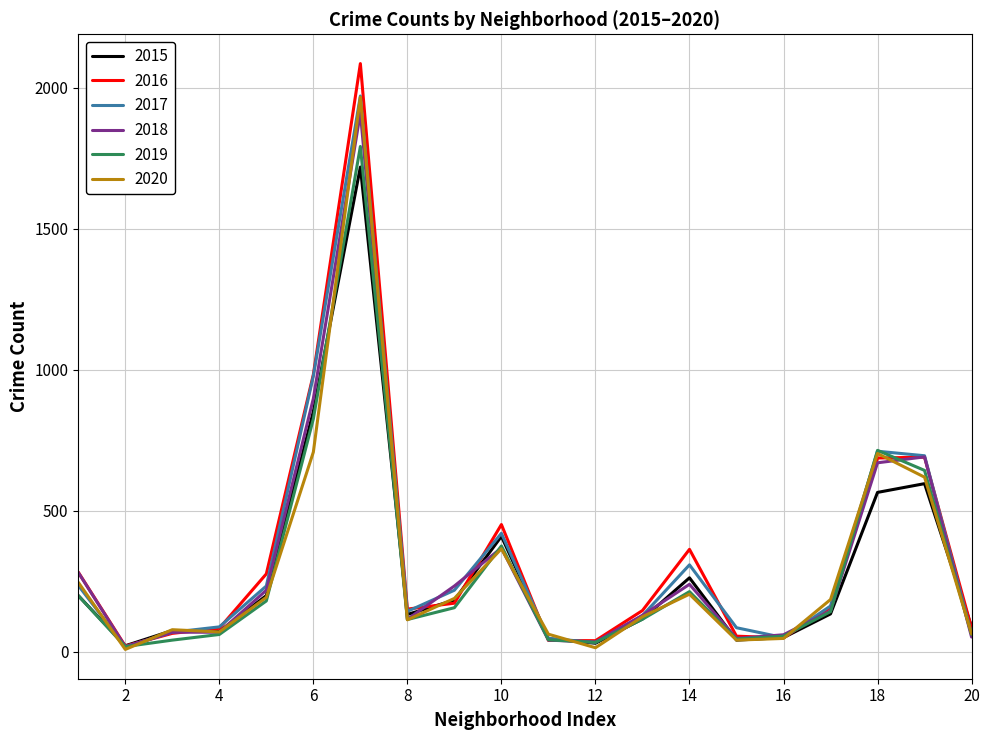

Which series has the widest spread of values?

2016